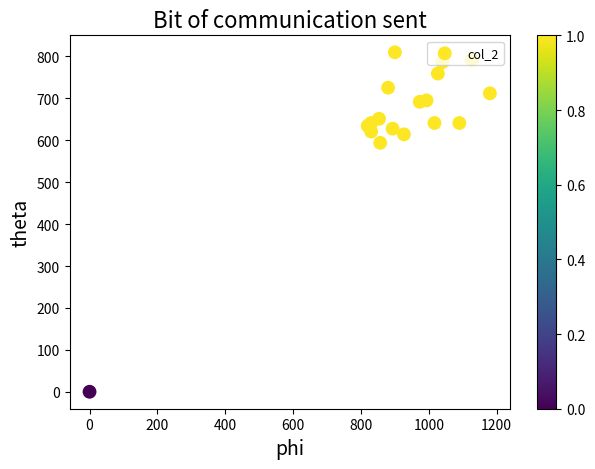

How many data points are less than 651?

9